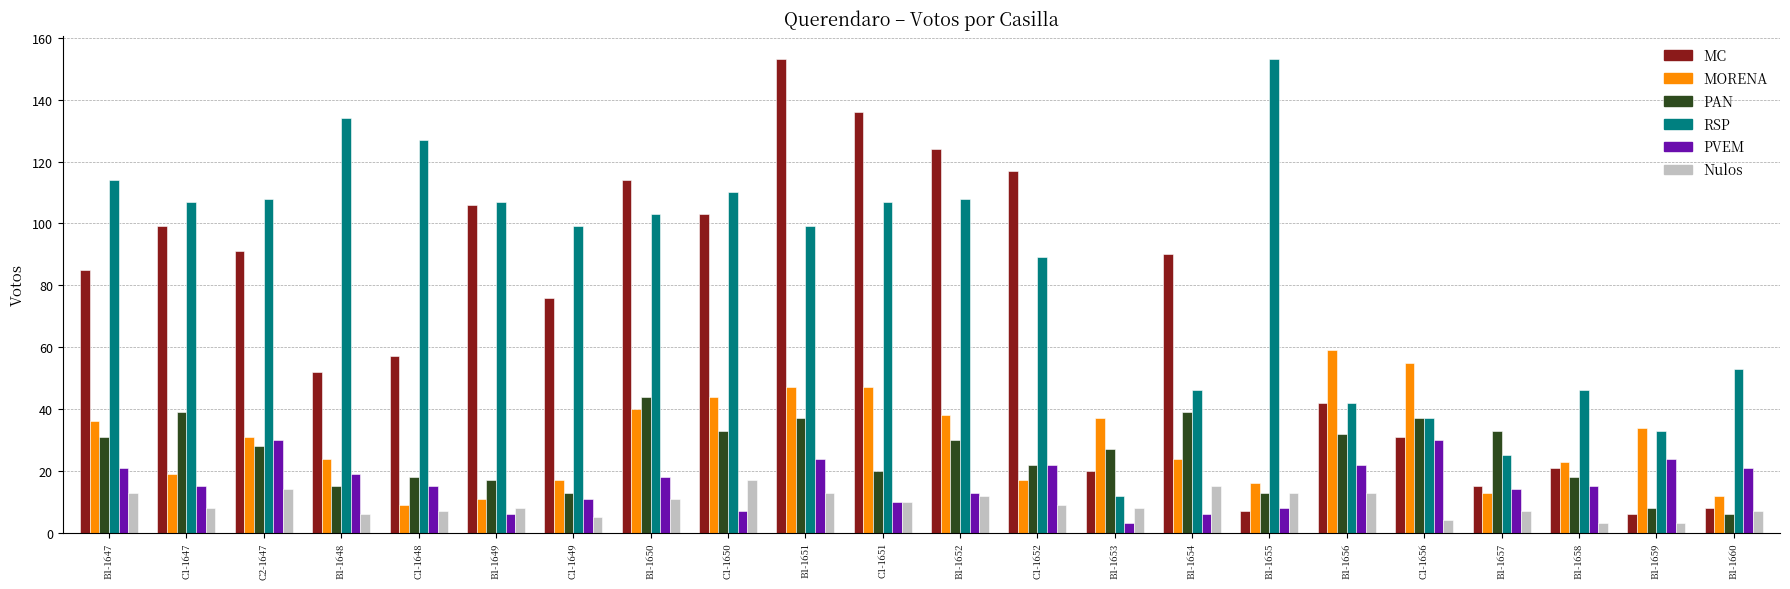

The value of PAN at C1-1648 is 18. True or false?

True